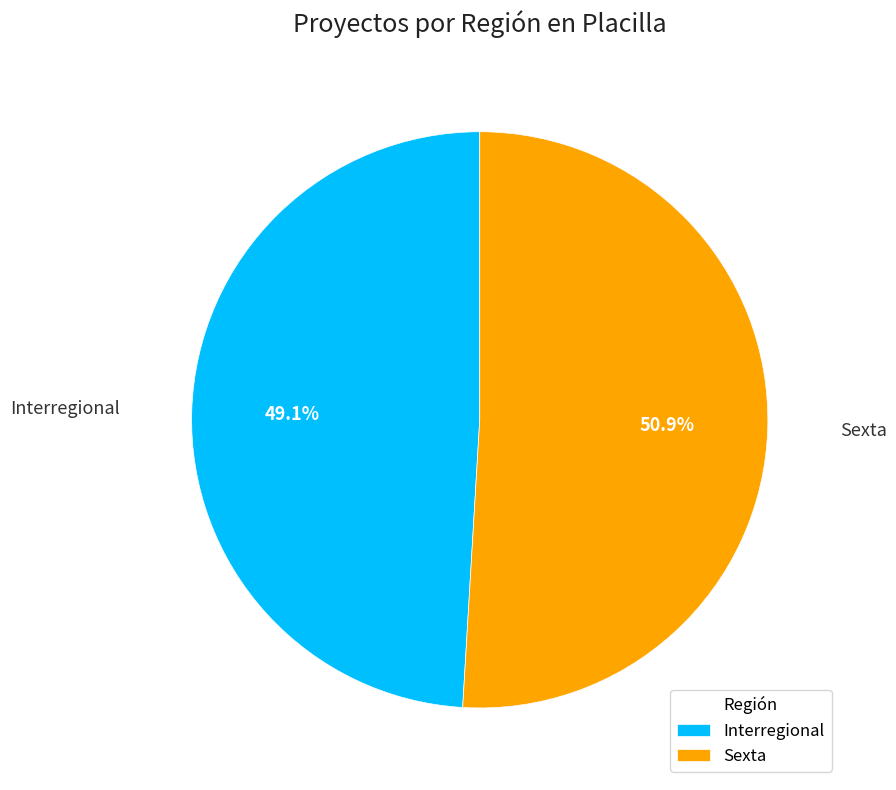

Is the sum of Sexta and Interregional greater than half?

Yes